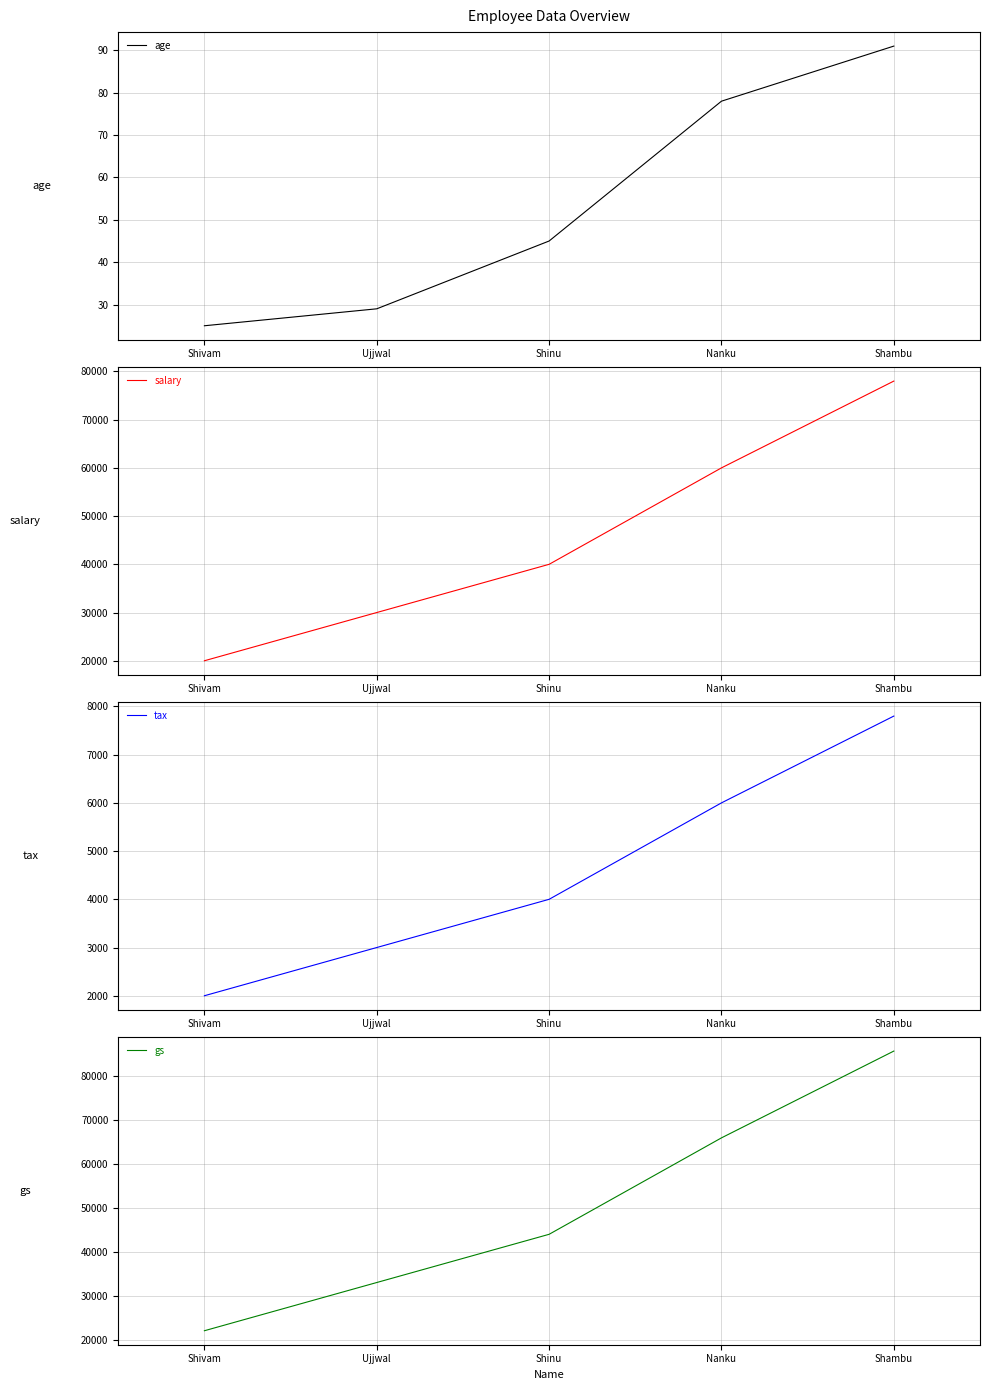

Which has a higher value, Shinu or Nanku?

Nanku